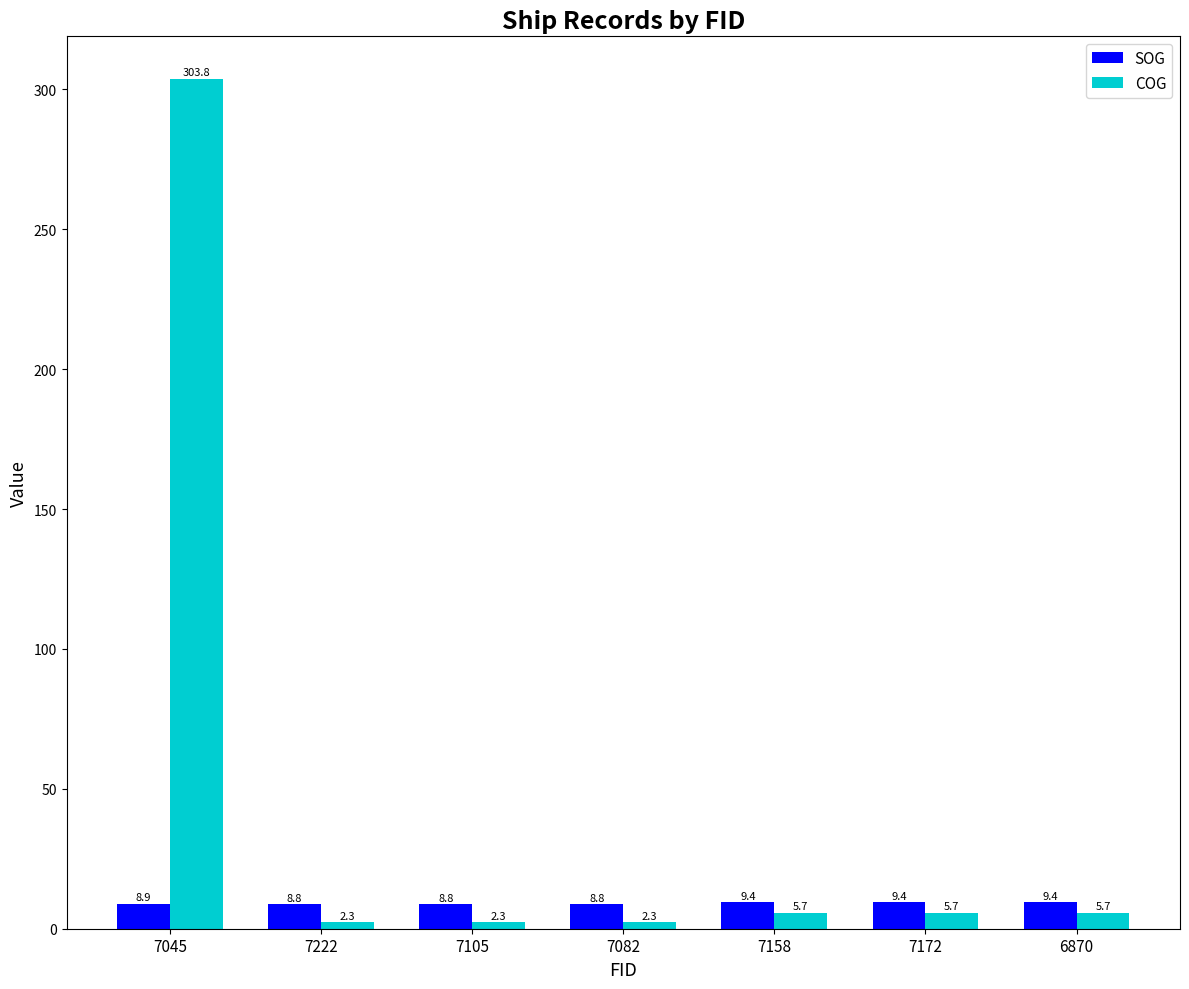

At 6870, list the series in order from smallest to largest.

COG, SOG